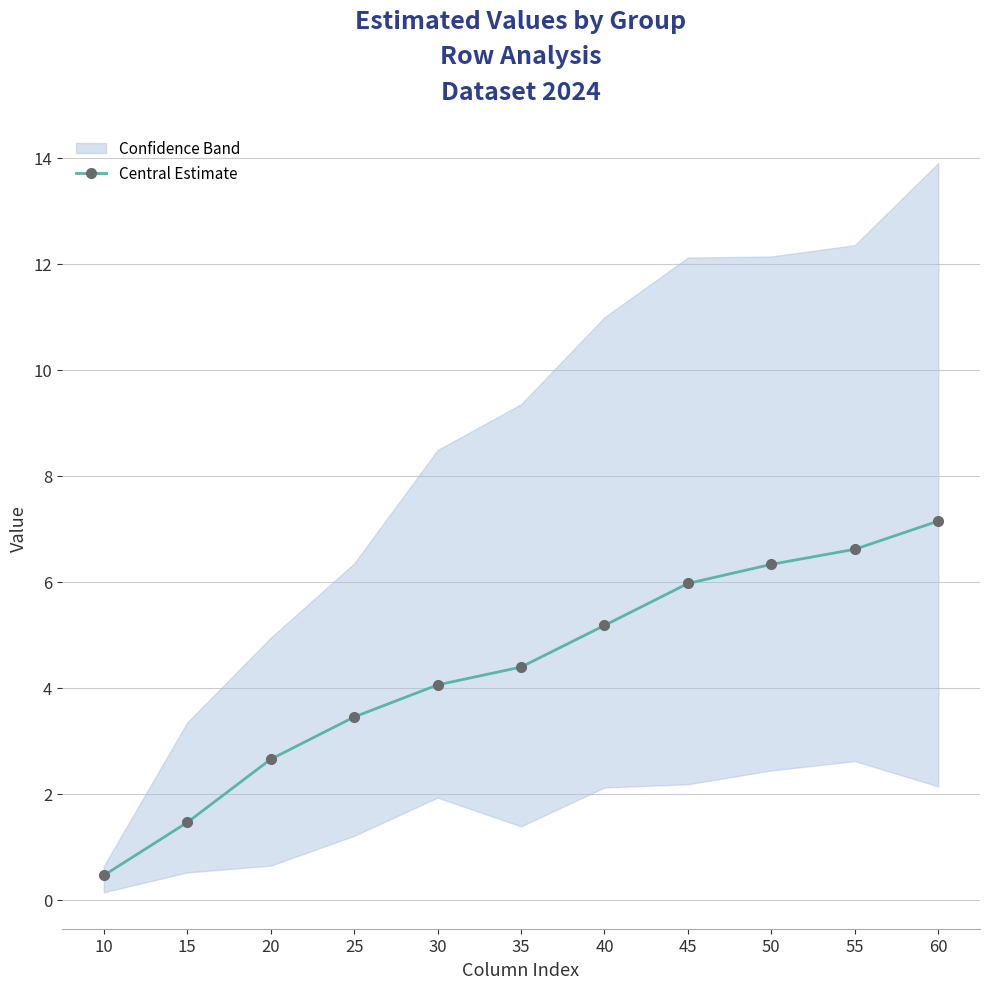

Which has a higher value, 10 or 40?

40